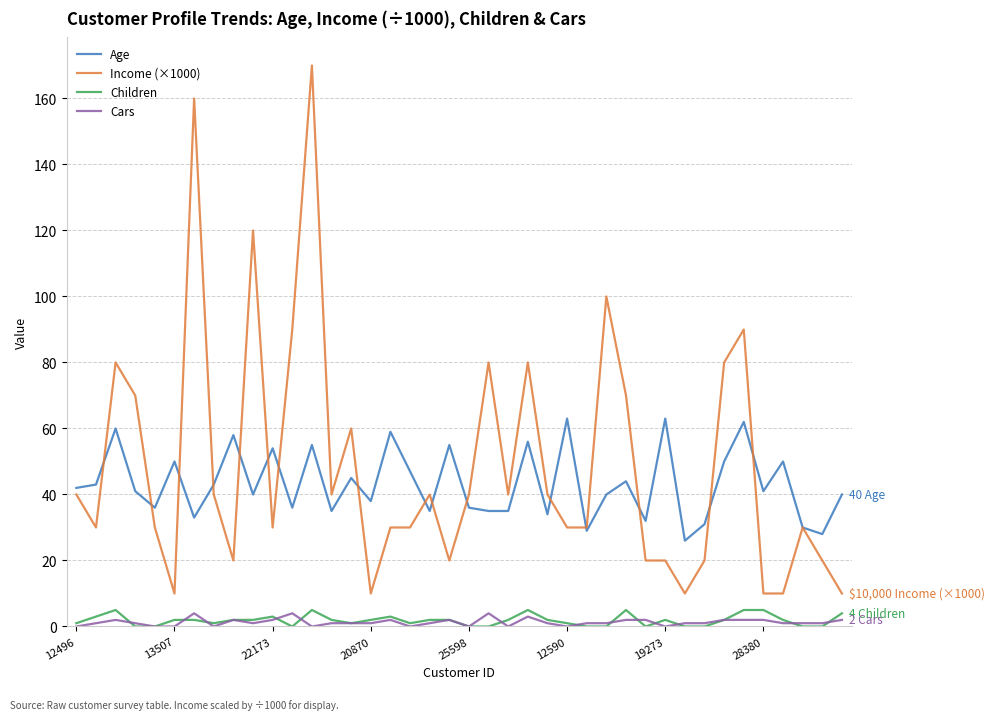

What is the greatest value displayed?

170